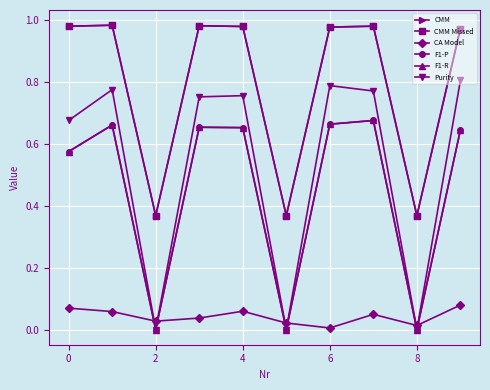

Does the chart have visible grid lines?

Yes